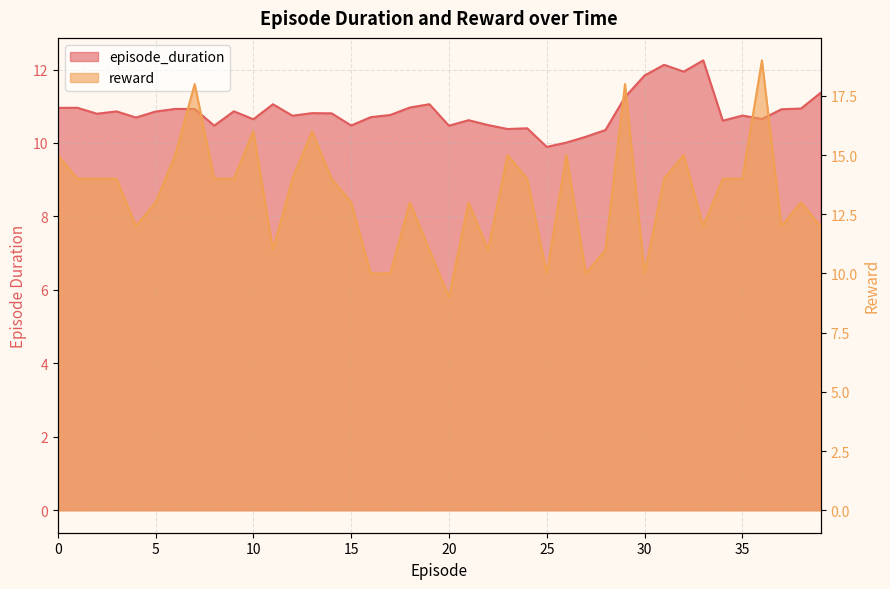

What is the value of the episode_duration point at the 16th from the left?

10.5